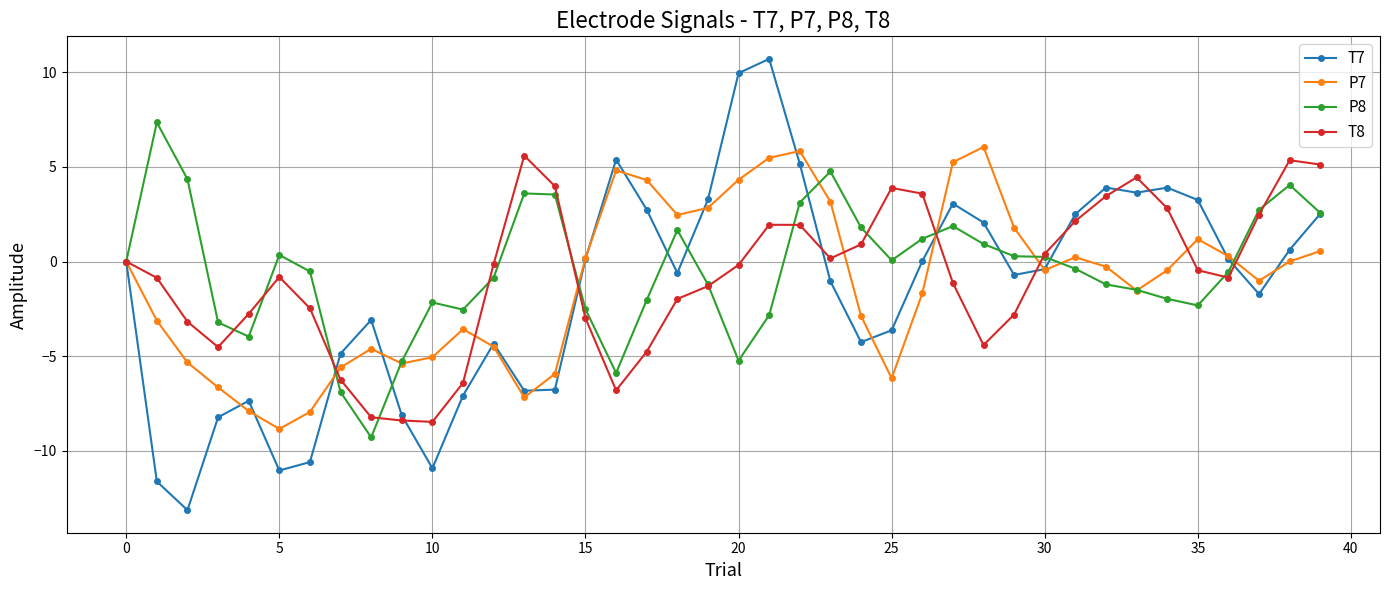

What is the smallest value displayed?

-13.1